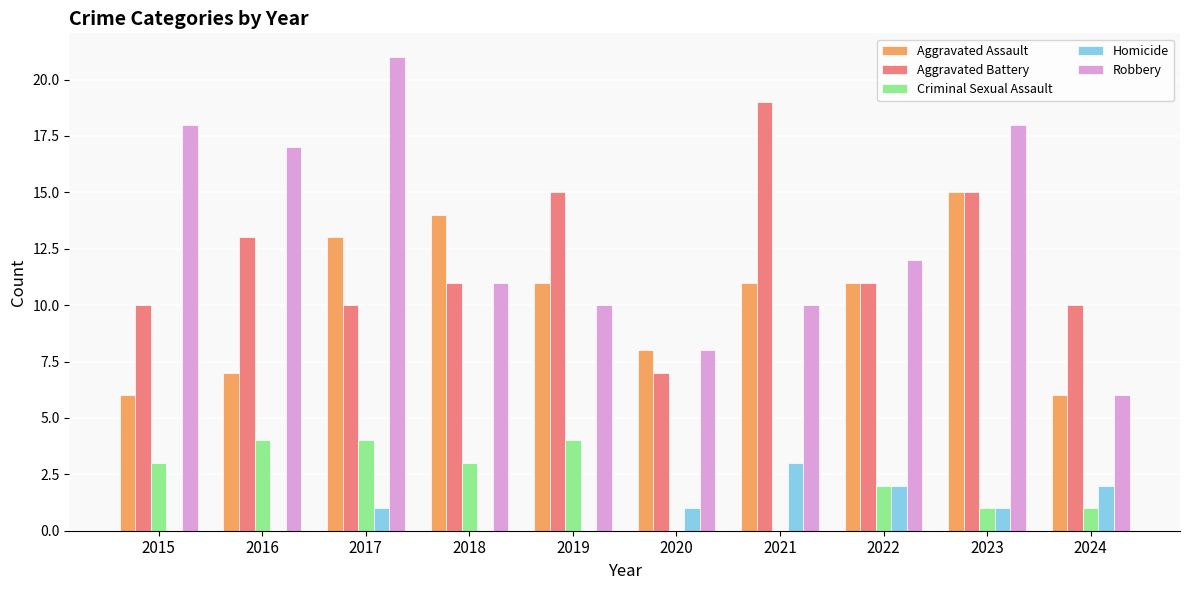

What is the sum of all Aggravated Battery values?

121